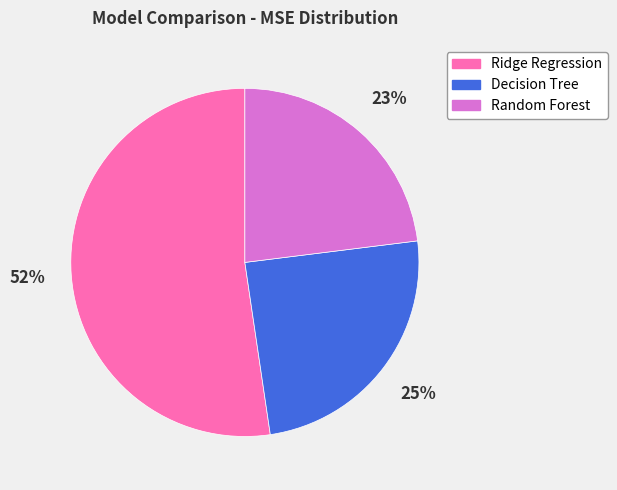

Is there a majority slice in this chart?

Yes